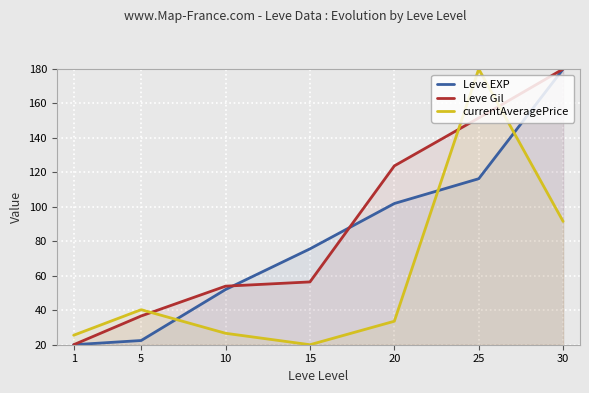

What is the sum of the Leve EXP values at 25 and 20?

218.3